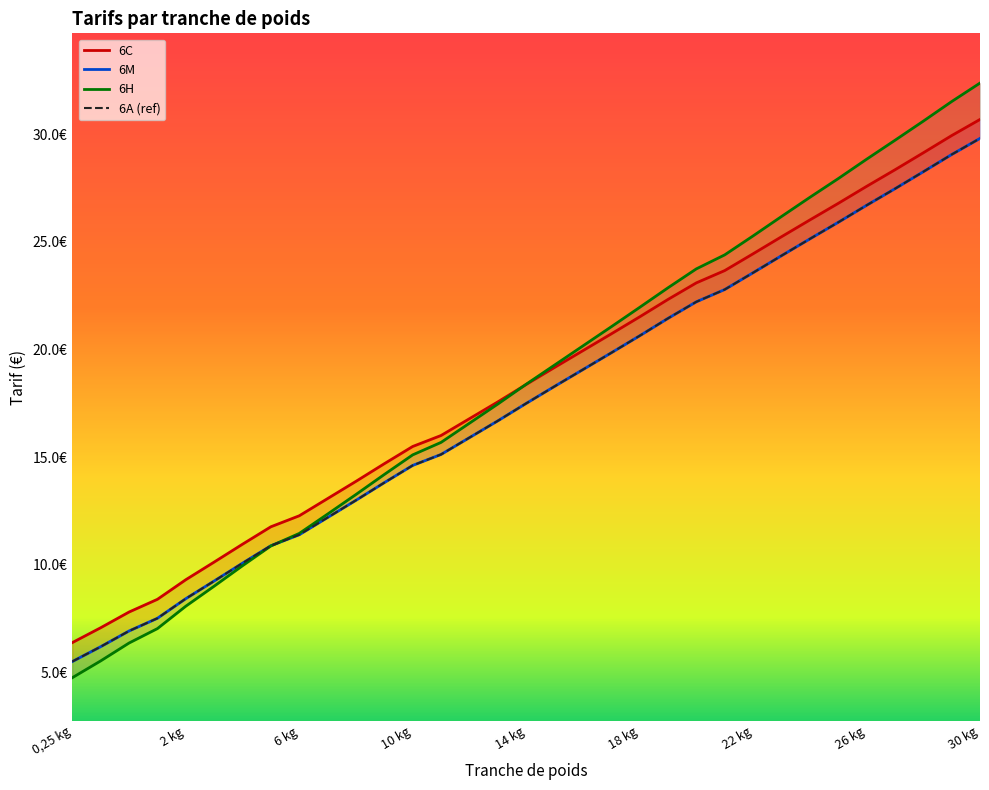

How many values in the 6A series exceed 18?

17